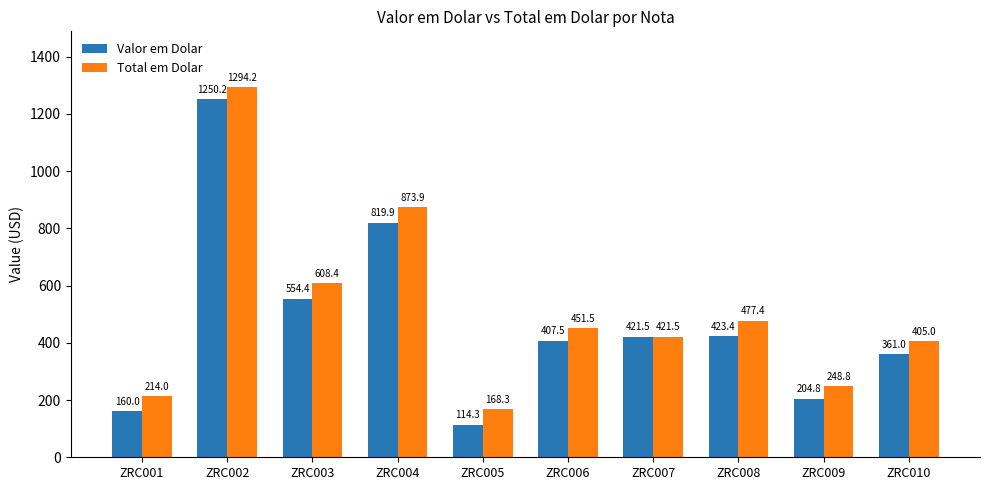

Is it true that Total em Dolar equals 506.4 at ZRC002?

False